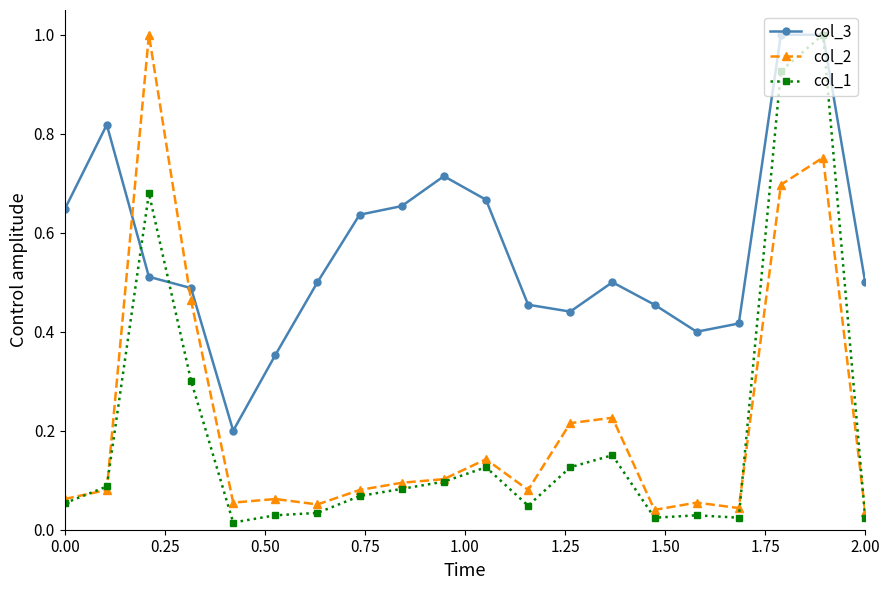

What is the sum of all col_2 values?

4.3